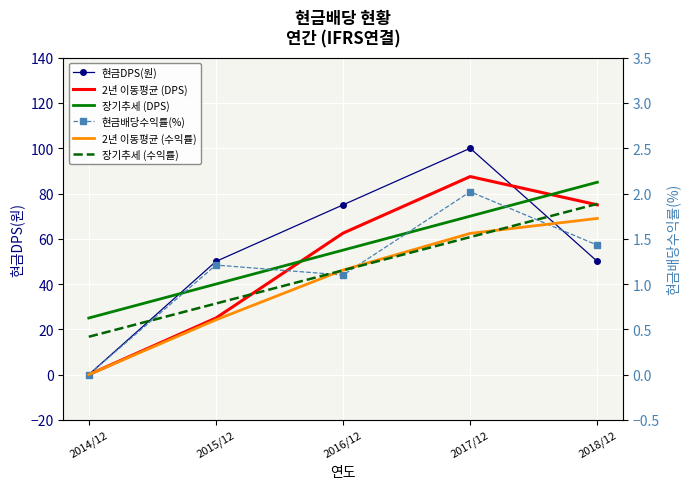

At which label does 현금배당수익률(%) reach its peak?

2017/12